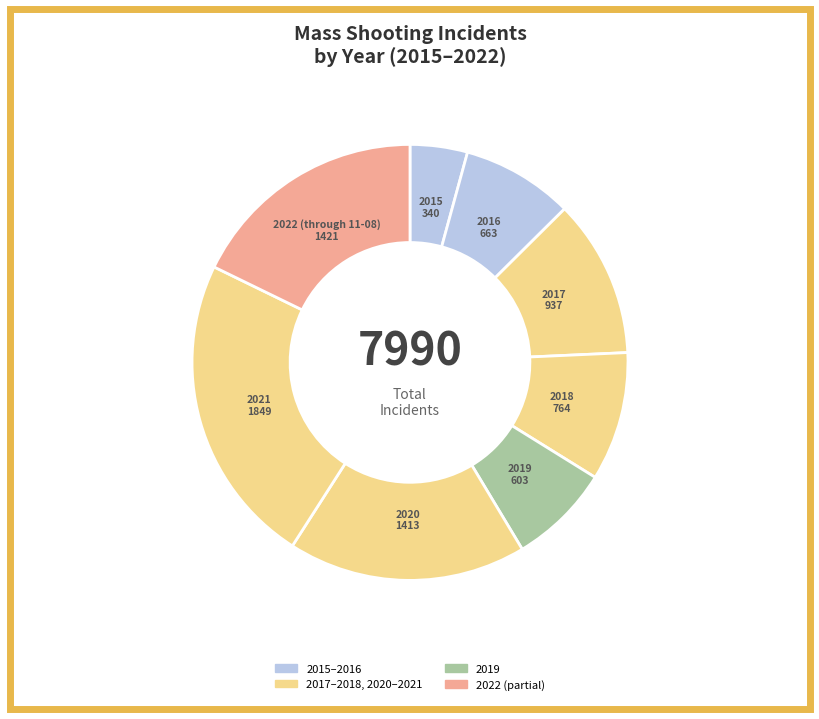

Count the number of slices in the pie.

8